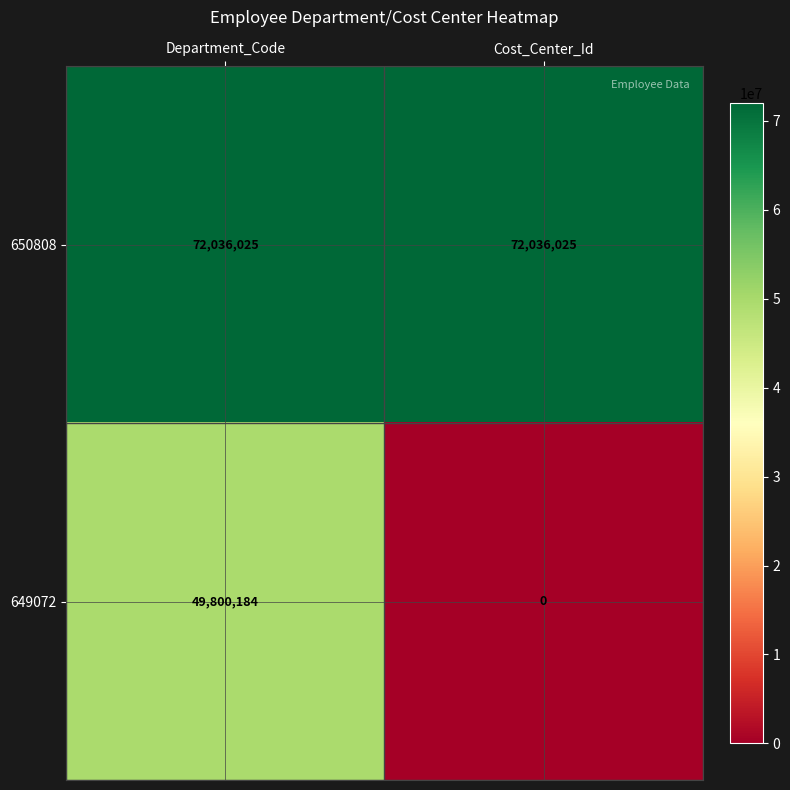

Is the value of 649072 at Department_Code greater than the value of 650808 at Department_Code?

No